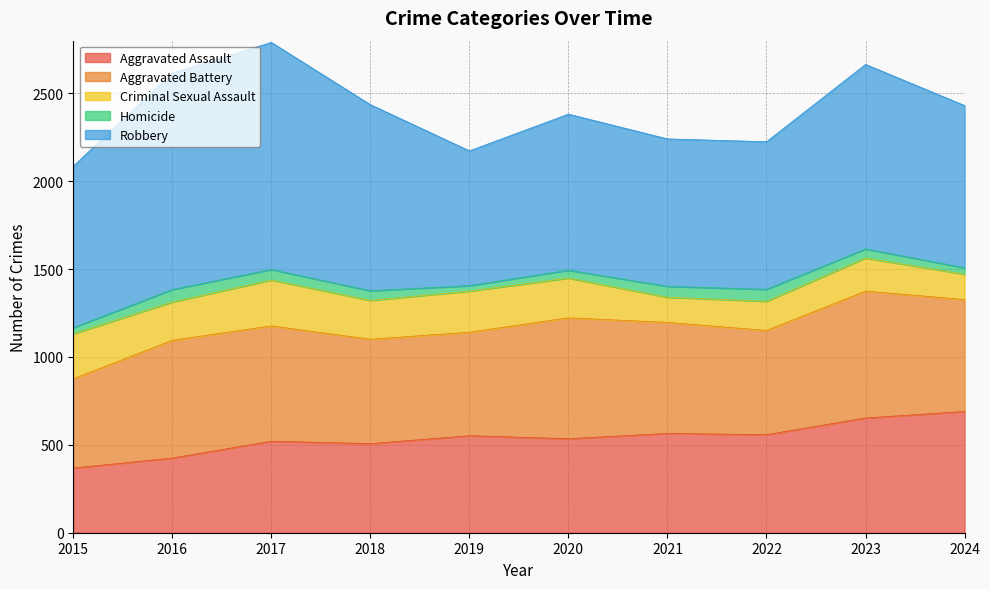

Read the Robbery value at 2017, to the nearest 50.

1300